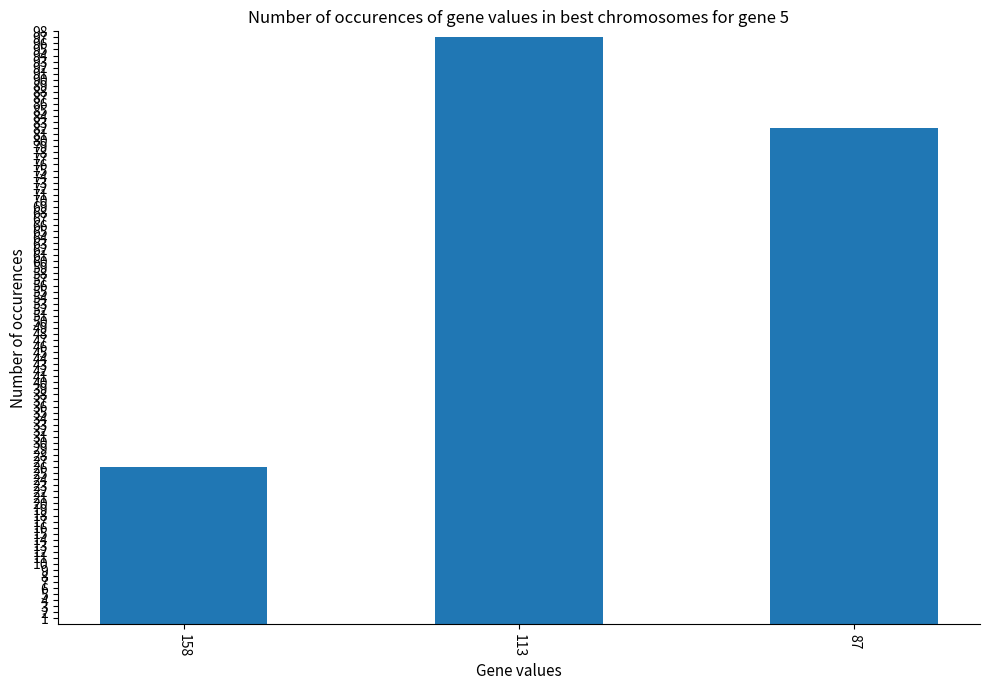

What is the greatest value displayed?

97